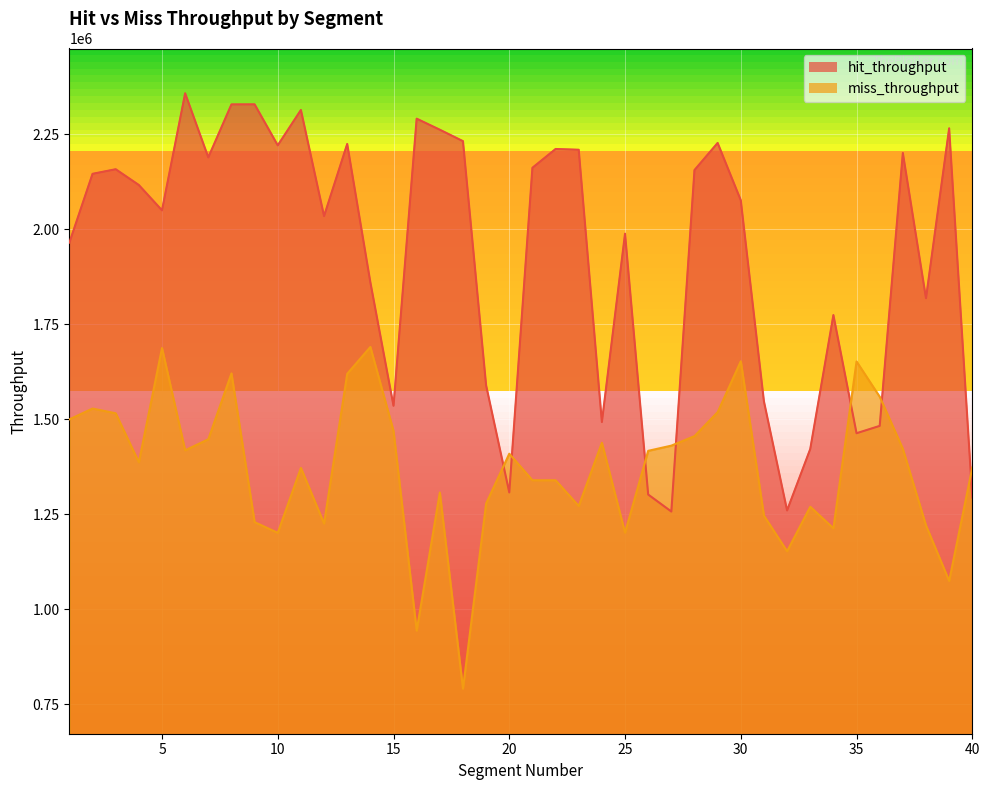

At how many categories does at least one series exceed 1169272?

40